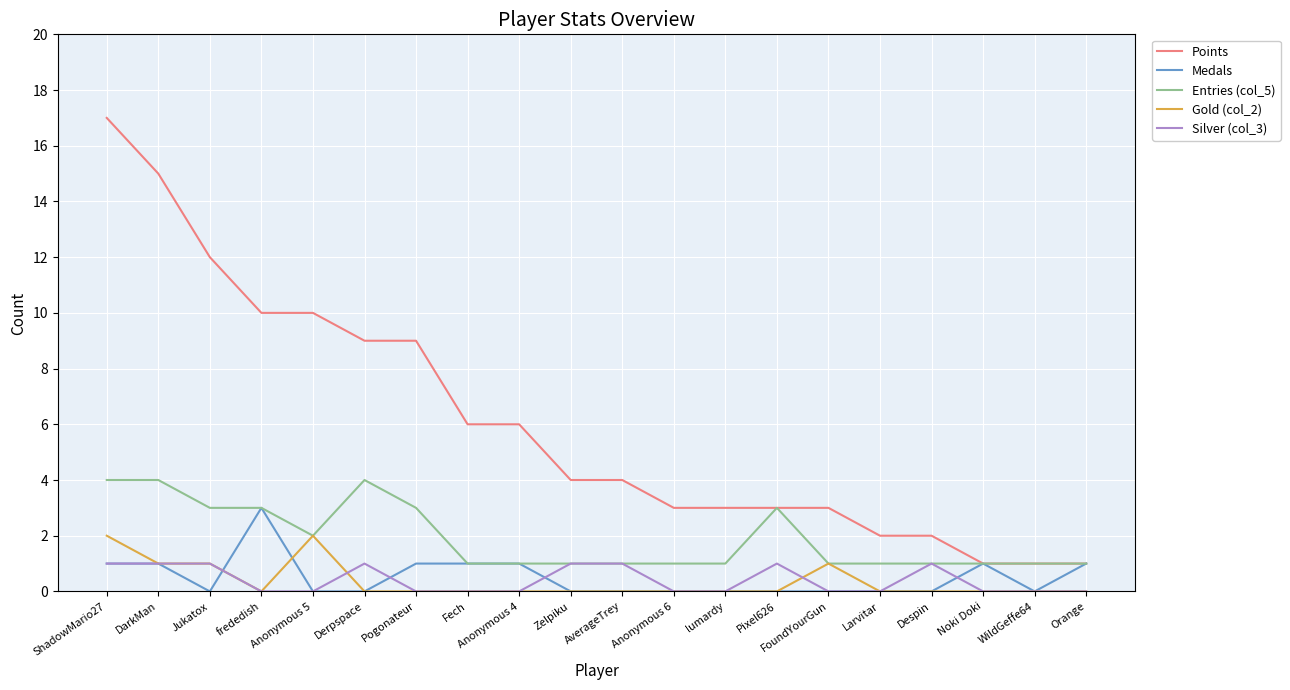

True or false: Medals has a value of 0 at lumardy.

True